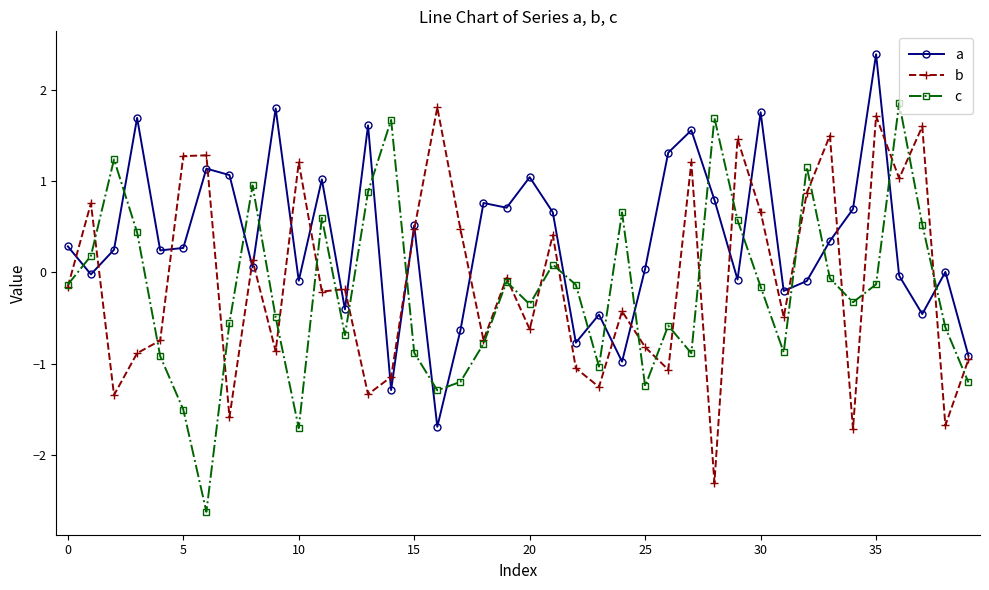

What is the minimum value shown in the chart?

-2.6